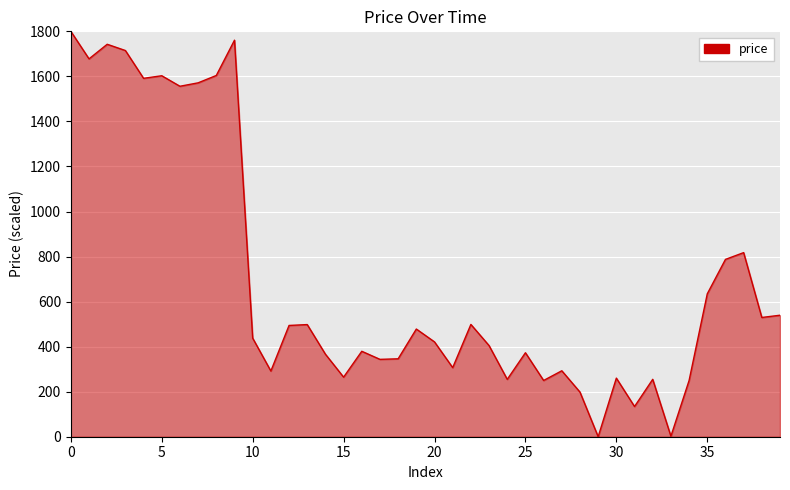

What is the greatest value displayed?

1800.0